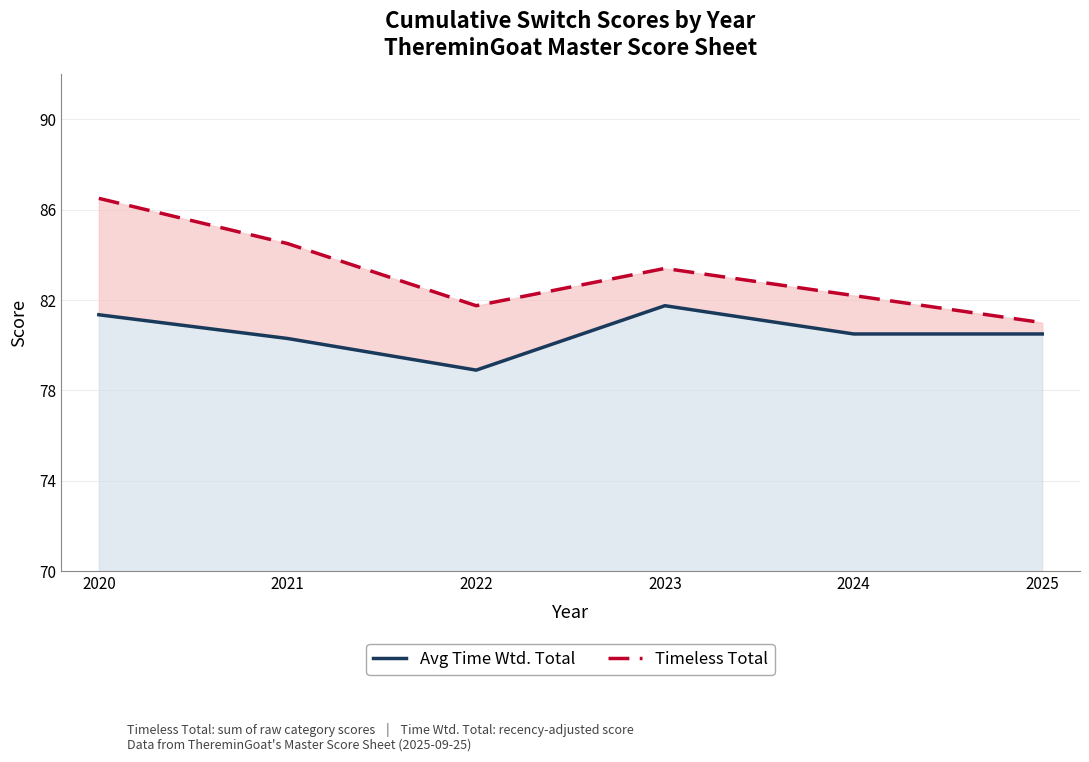

Where does the Timeless Total series first go above 83?

2020